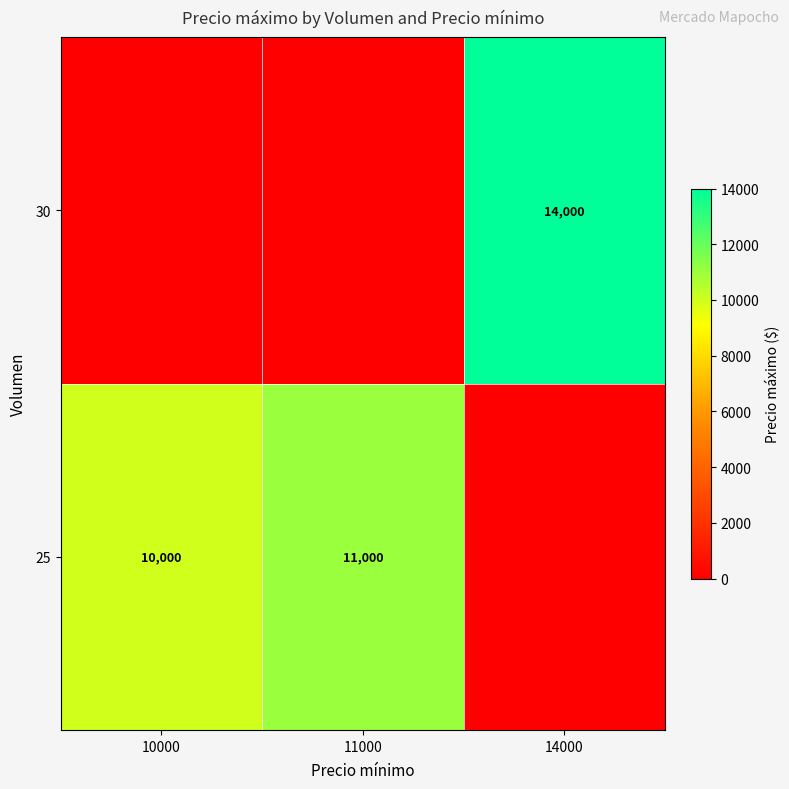

The 25 series shows 3099 at 10000. True or false?

False